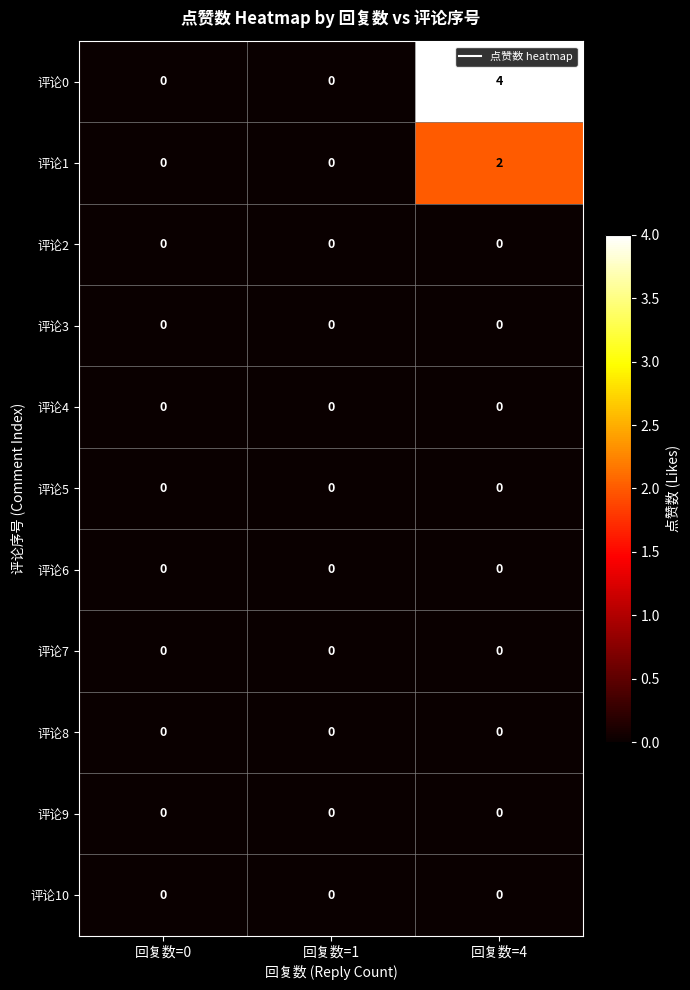

Which series has the largest total across all categories?

评论0